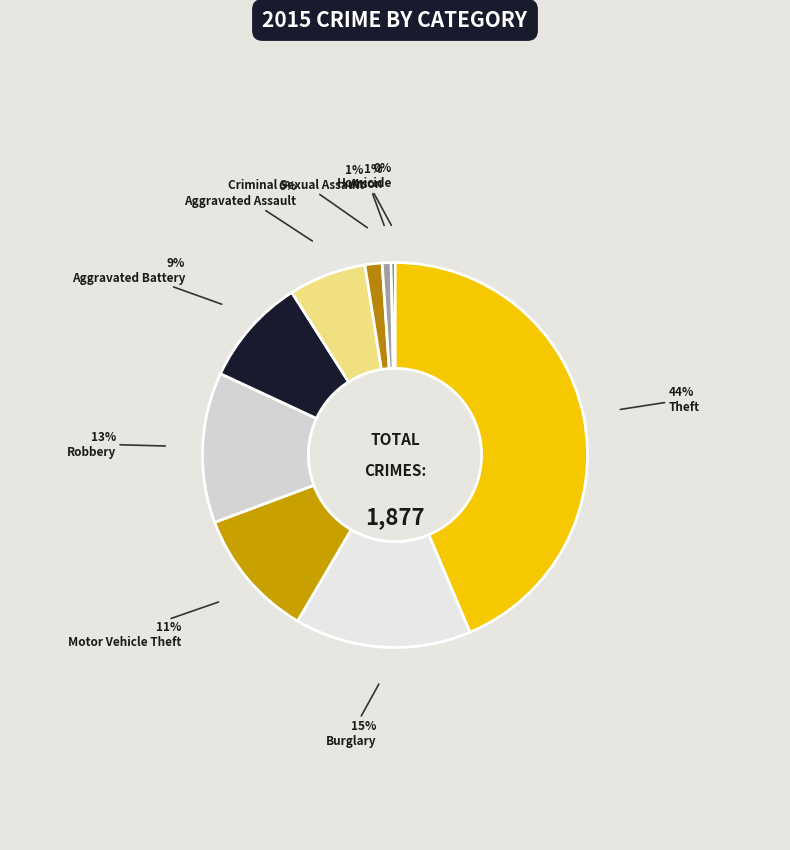

How many slices are in this pie chart?

9